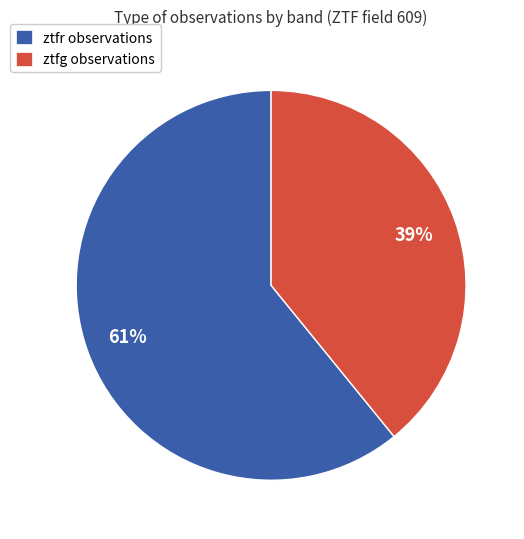

Approximately how many times larger is the value at ztfg compared to ztfr?

0.6